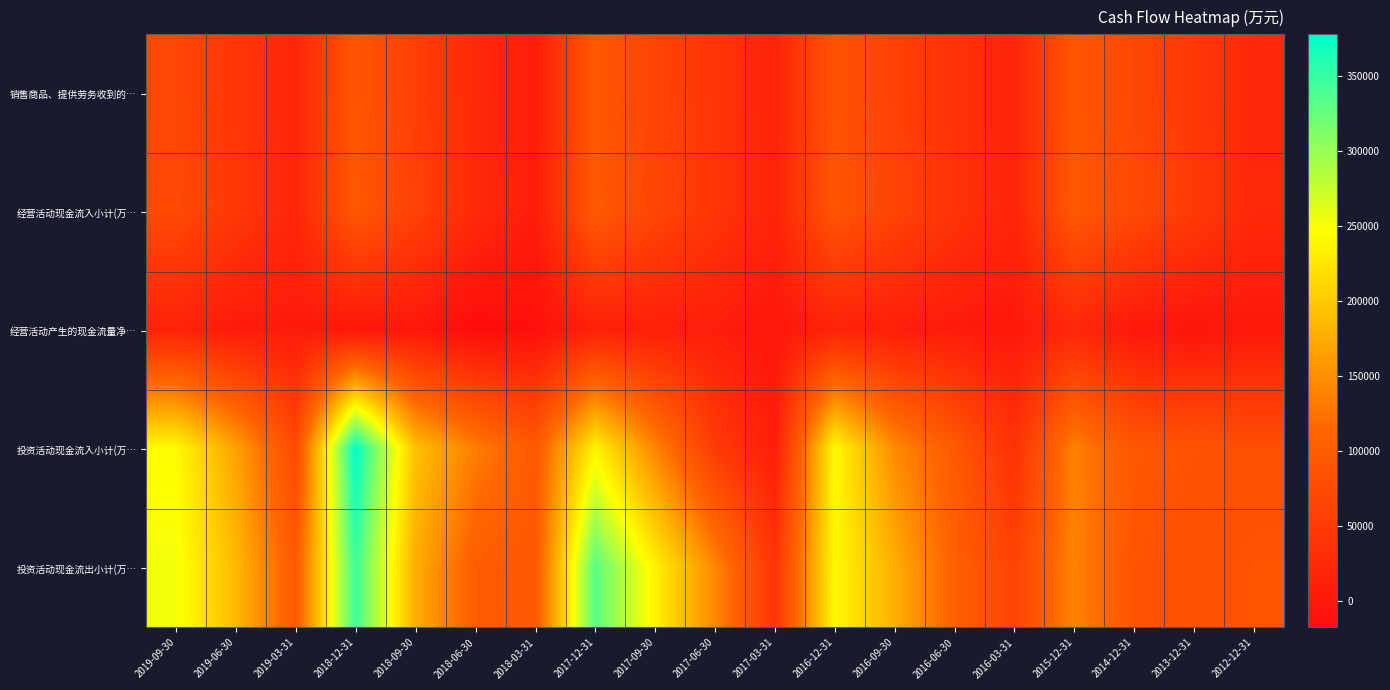

Between 2018-12-31 and 2014-12-31, which series saw the biggest shift?

投资活动现金流入小计(万…